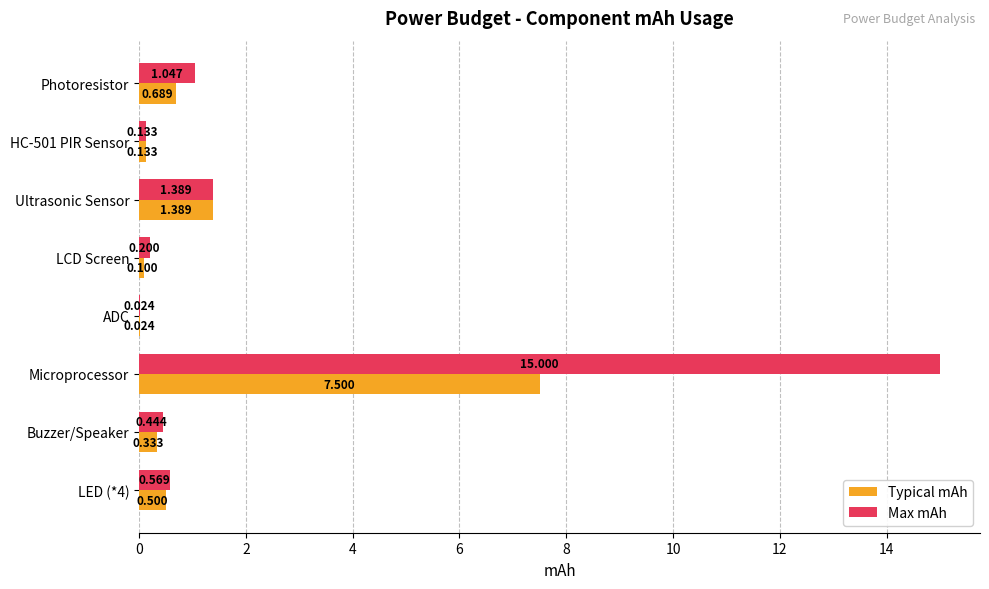

Where is Max mAh nearest to the value 7?

Ultrasonic Sensor